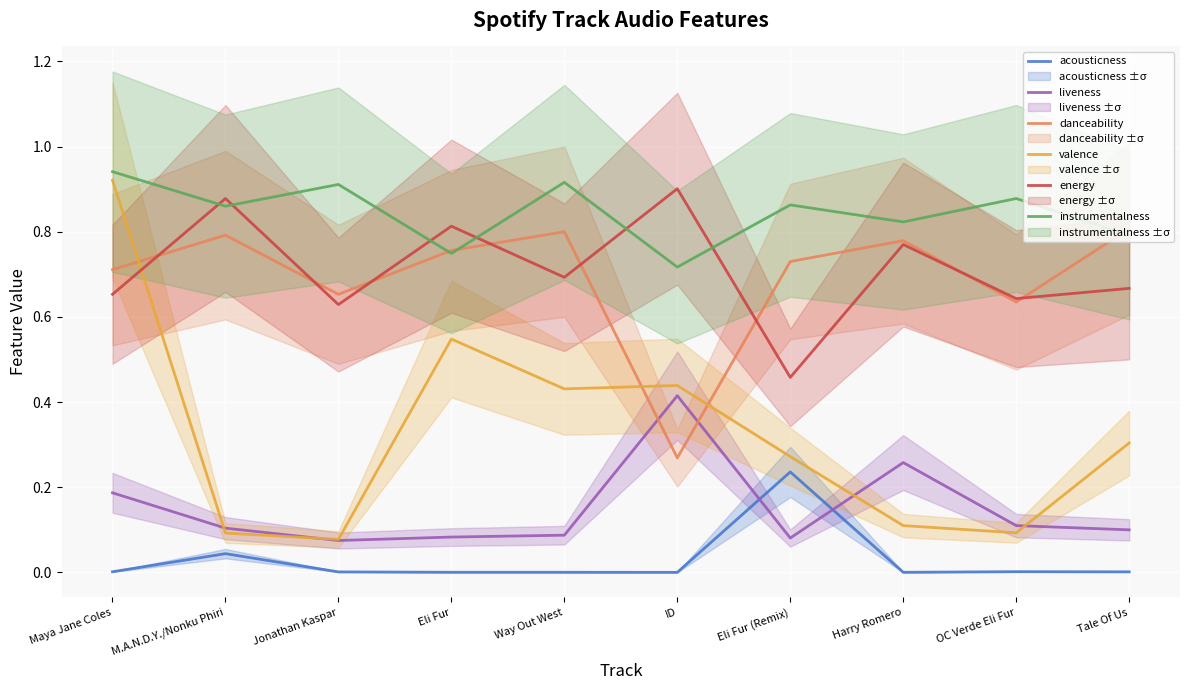

True or false: acousticness and instrumentalness intersect in this chart.

False